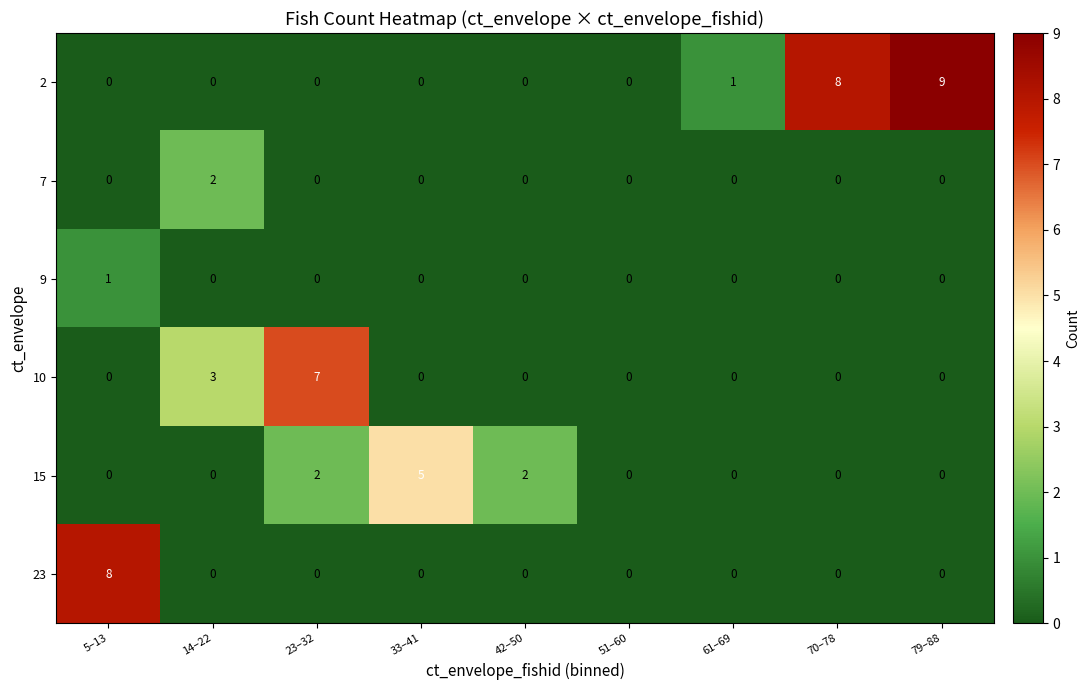

What is the sum of all 15 values?

9